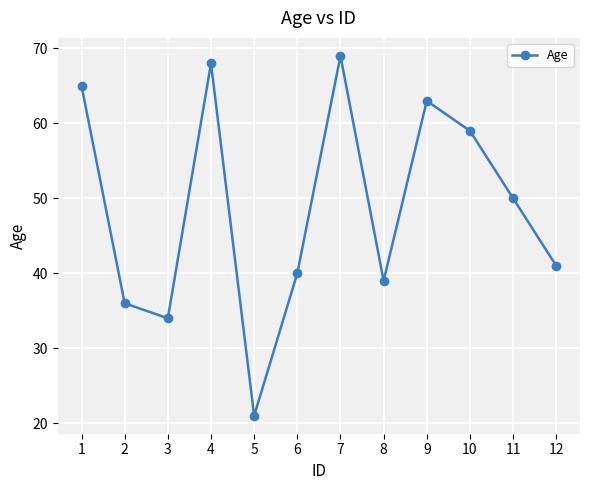

Where is the data nearest to the value 45?

12